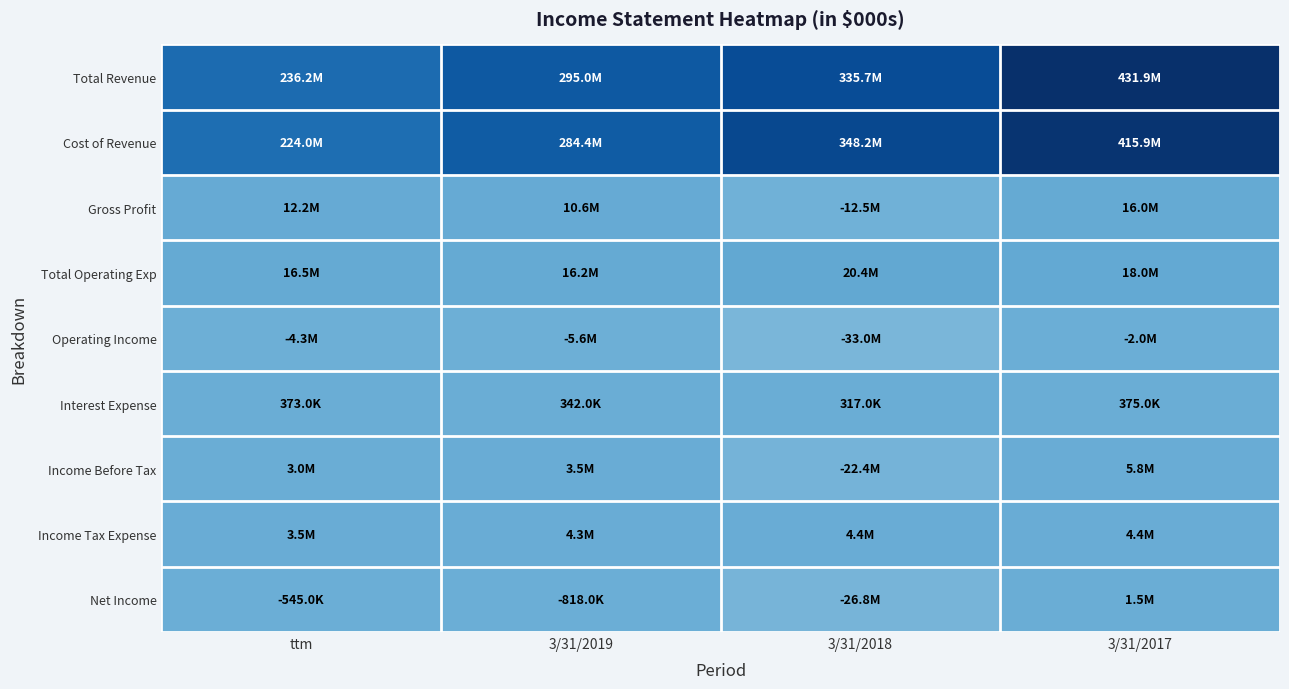

Reading left to right, extract all data points from this chart.

Total Revenue: ttm=236150000	3/31/2019=294993000	3/31/2018=335697000	3/31/2017=431917000
Cost of Revenue: ttm=223988000	3/31/2019=284356000	3/31/2018=348219000	3/31/2017=415945000
Gross Profit: ttm=12162000	3/31/2019=10637000	3/31/2018=-12522000	3/31/2017=15972000
Total Operating Exp: ttm=16499000	3/31/2019=16250000	3/31/2018=20429000	3/31/2017=17980000
Operating Income: ttm=-4337000	3/31/2019=-5613000	3/31/2018=-32951000	3/31/2017=-2008000
Interest Expense: ttm=373000	3/31/2019=342000	3/31/2018=317000	3/31/2017=375000
Income Before Tax: ttm=2973000	3/31/2019=3510000	3/31/2018=-22359000	3/31/2017=5828000
Income Tax Expense: ttm=3477000	3/31/2019=4281000	3/31/2018=4431000	3/31/2017=4357000
Net Income: ttm=-545000	3/31/2019=-818000	3/31/2018=-26846000	3/31/2017=1472000